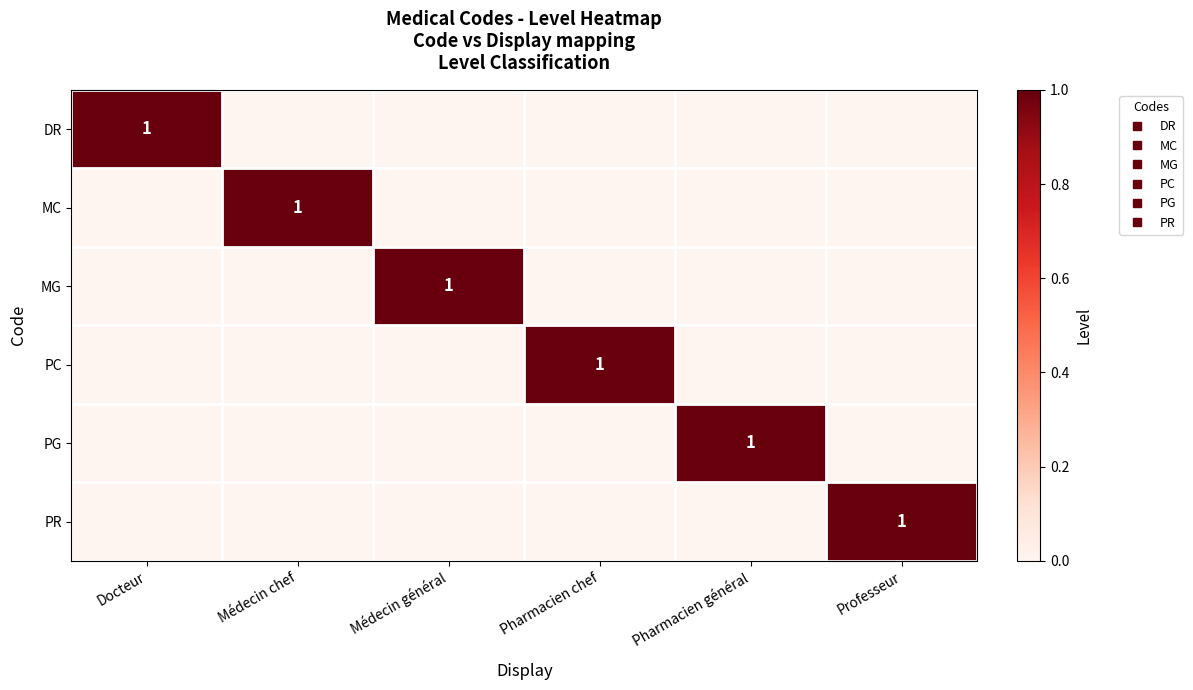

At Pharmacien général, list the series in order from largest to smallest.

PG, DR, MC, MG, PC, PR